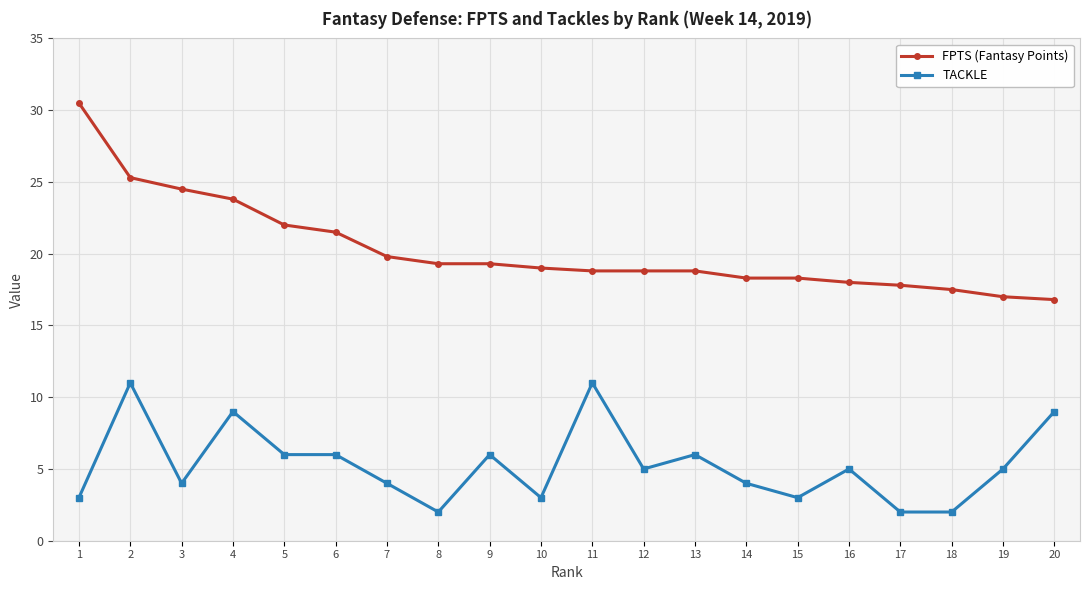

How many lines are shown in the chart?

2